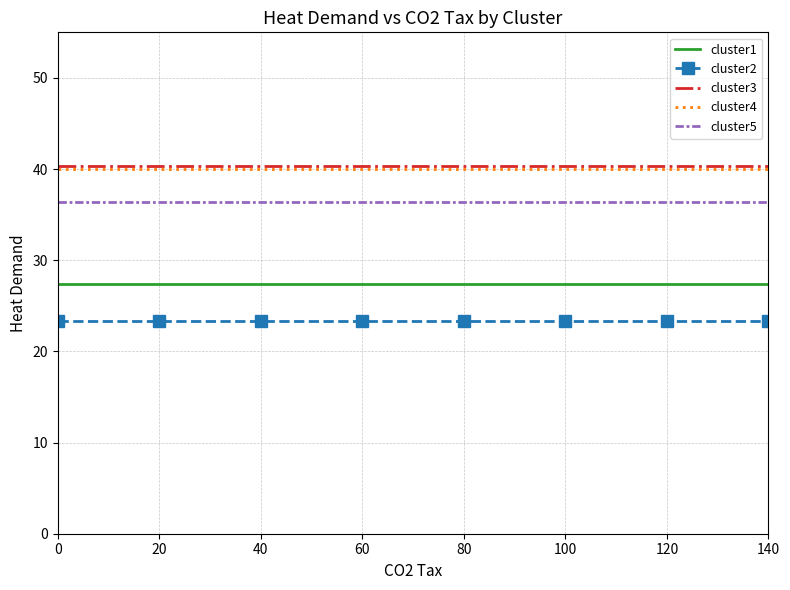

How many series are shown in this chart?

5